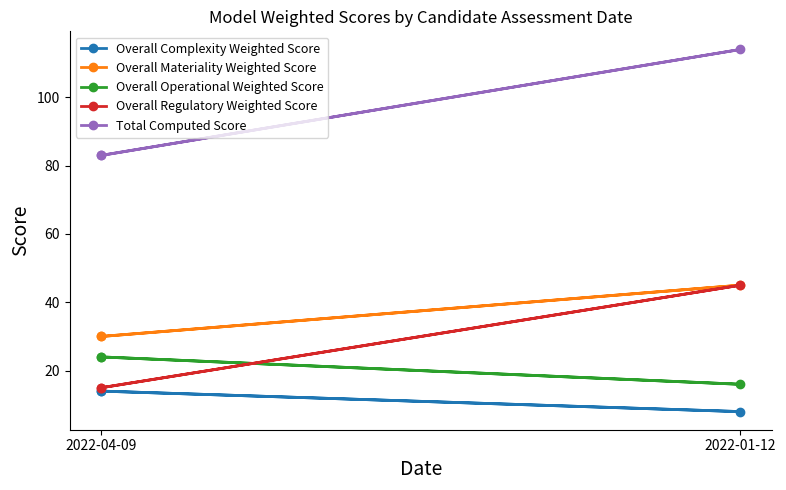

Which category has the lowest value in the Overall Complexity Weighted Score series?

2022-01-12